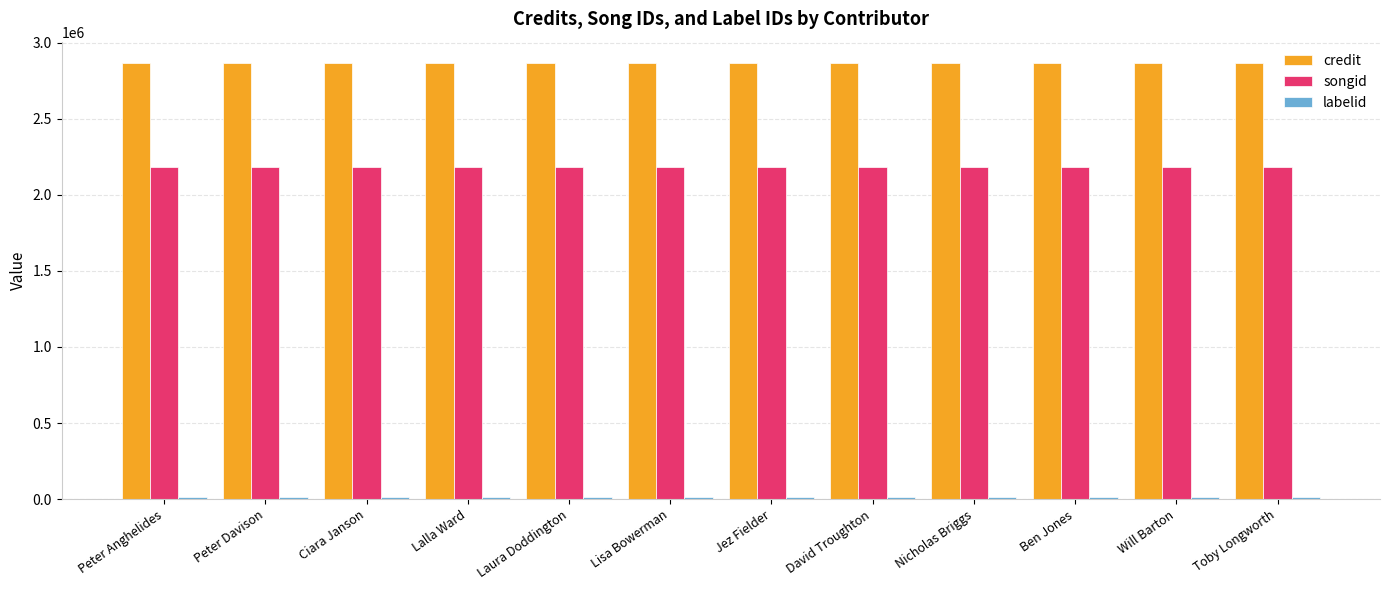

At how many categories does at least one series exceed 2709898?

12